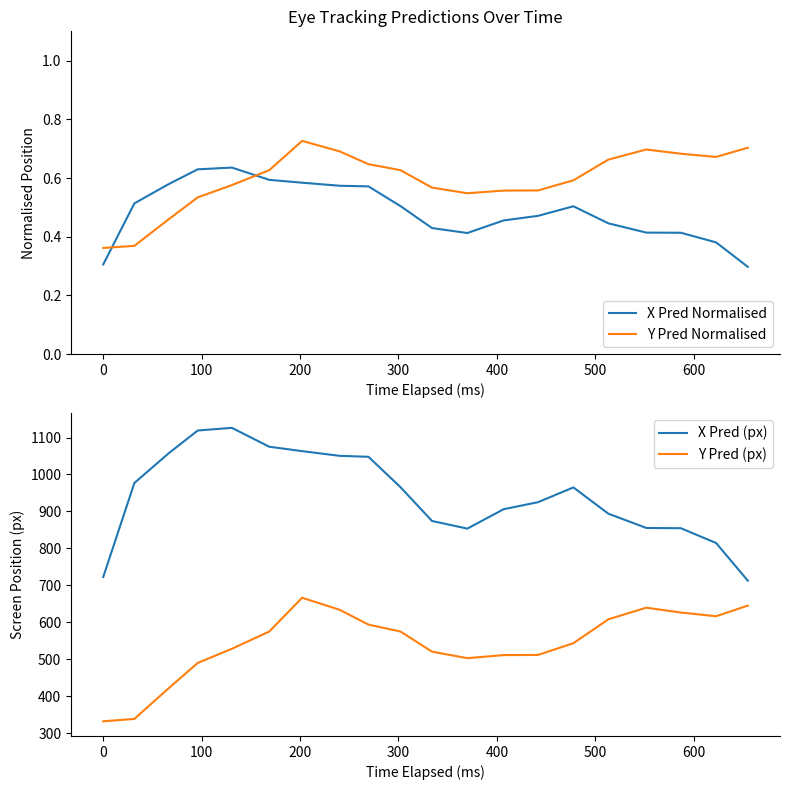

Which series has the largest range (max minus min)?

X Pred (px)